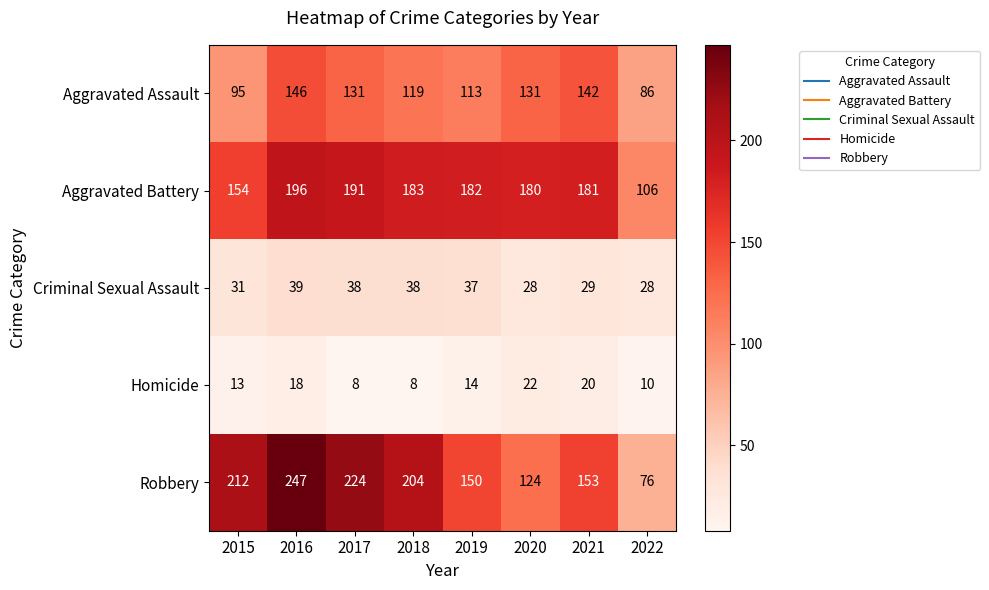

What is the difference between the Robbery values at 2021 and 2022?

77